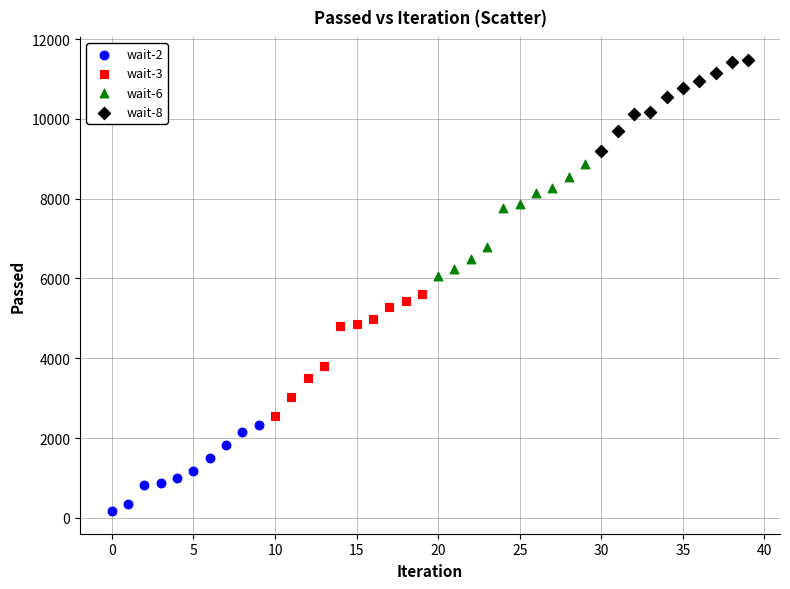

Which series has the widest spread of Y values?

wait-3